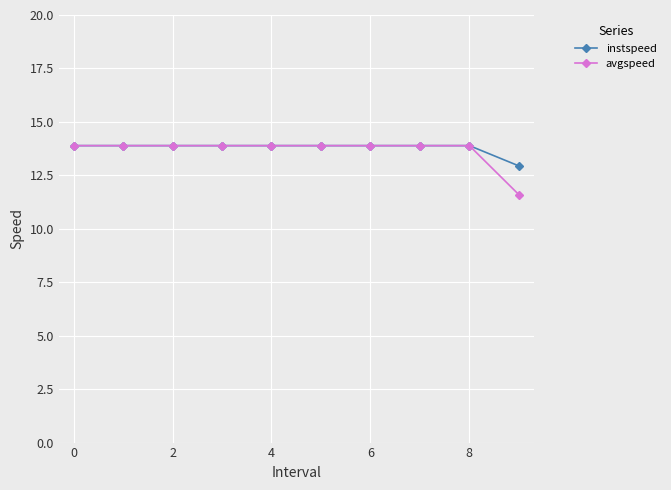

Which series has the largest range (max minus min)?

avgspeed